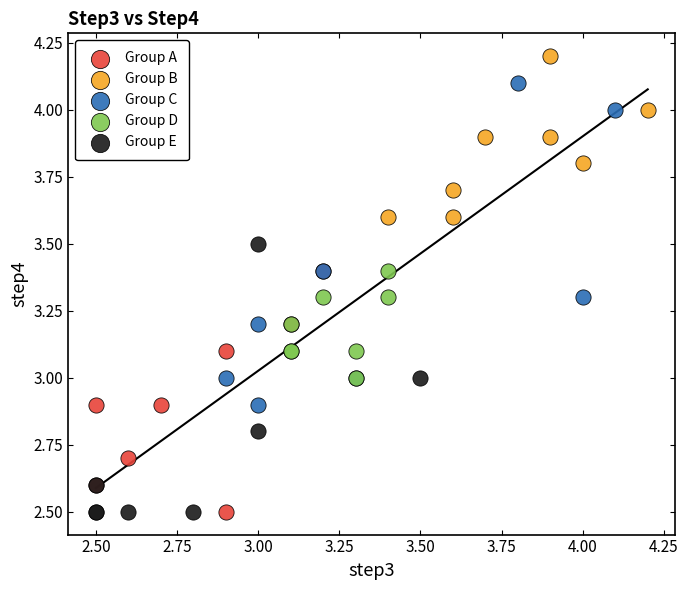

Which series has the largest Y range (max minus min)?

Group C